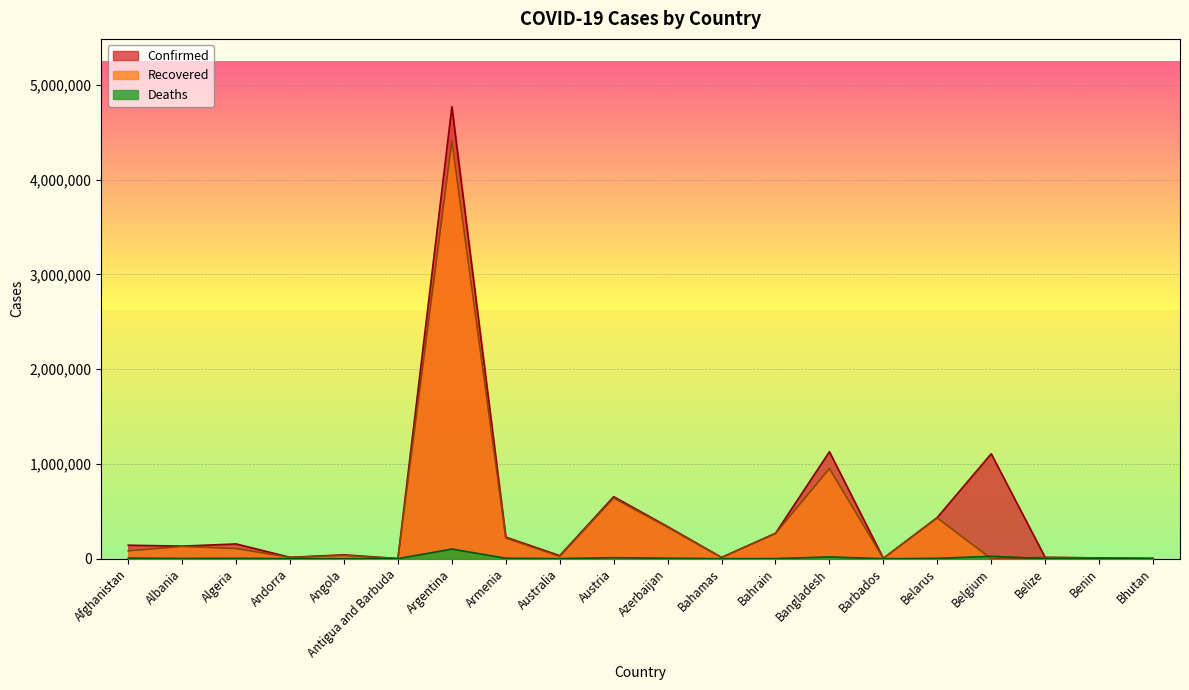

Is the value of Deaths at Albania greater than the value of Recovered at Bhutan?

Yes